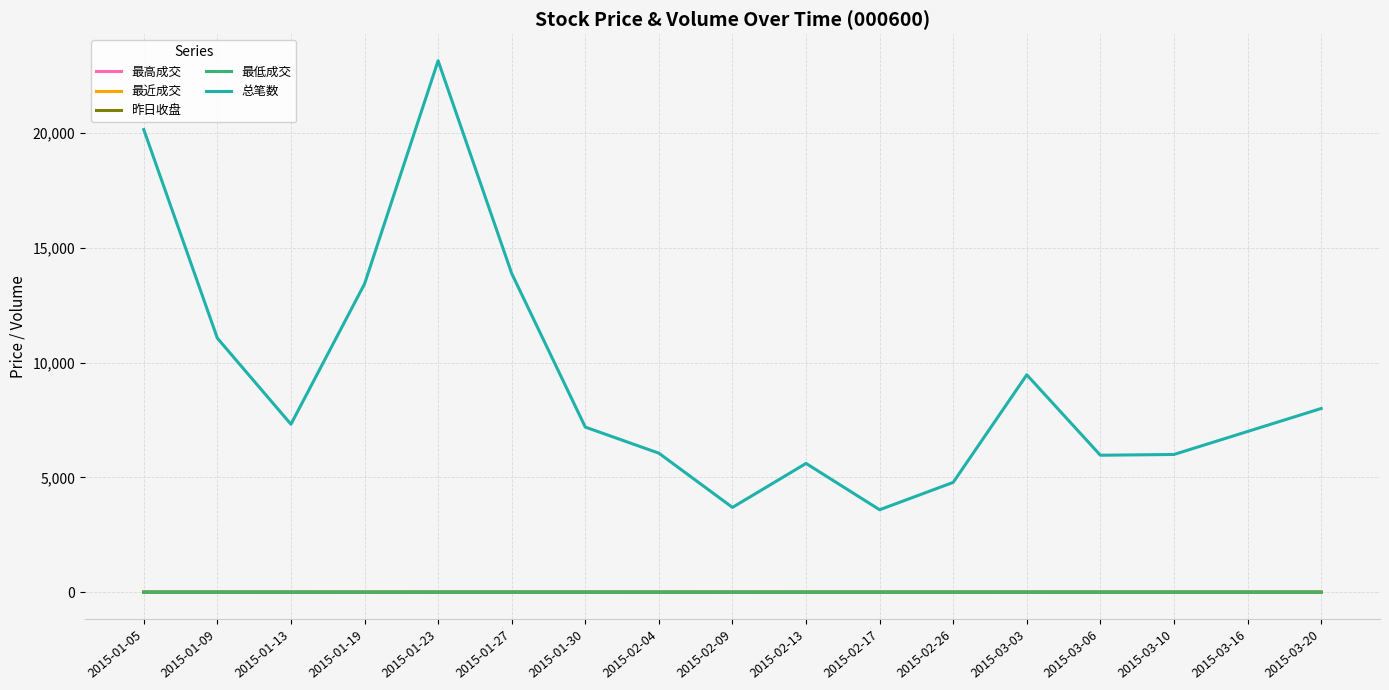

Where does the 昨日收盘 series first go above 10?

2015-01-05